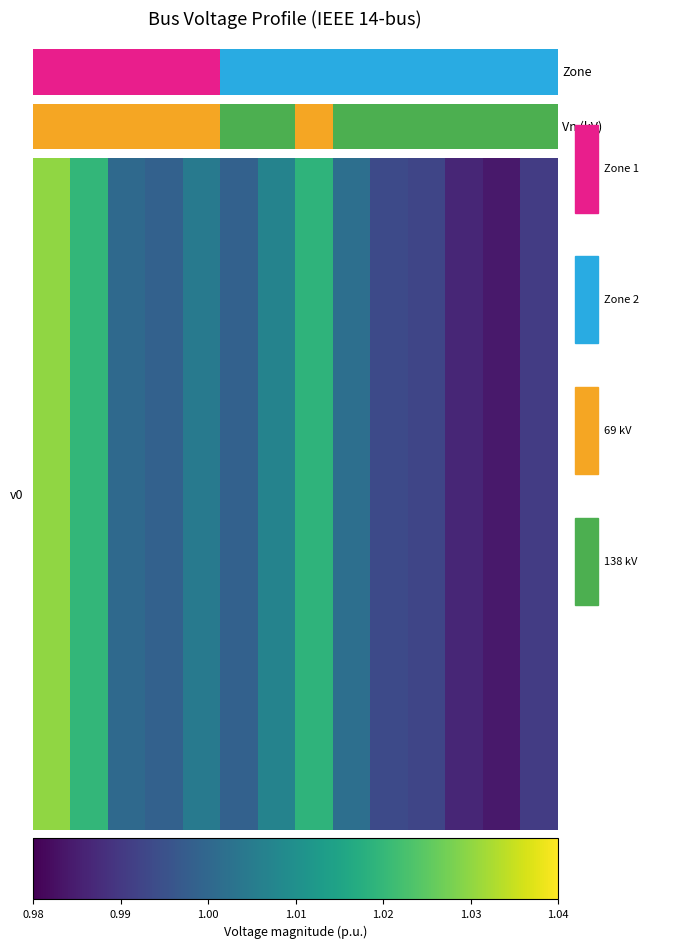

The chart shows a value of 0.7 at BUS8. True or false?

False